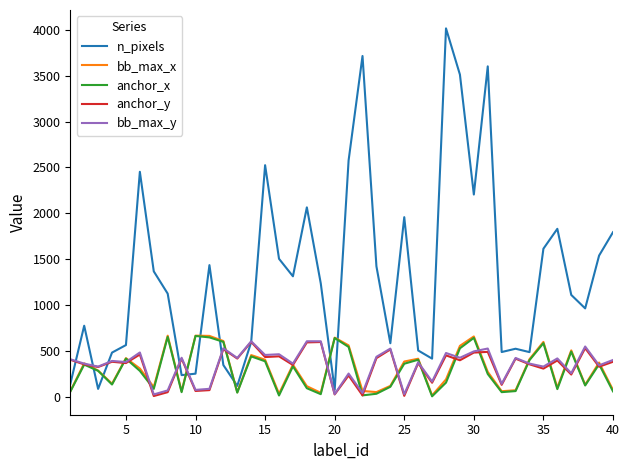

What is the minimum value for anchor_x?

3.9